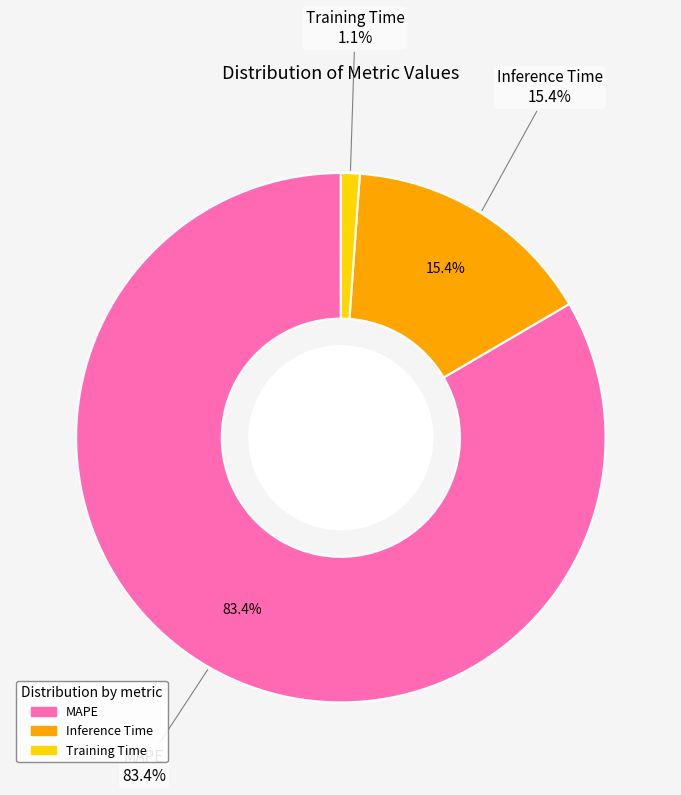

What is the total percentage of Inference Time and Training Time?

16.6%